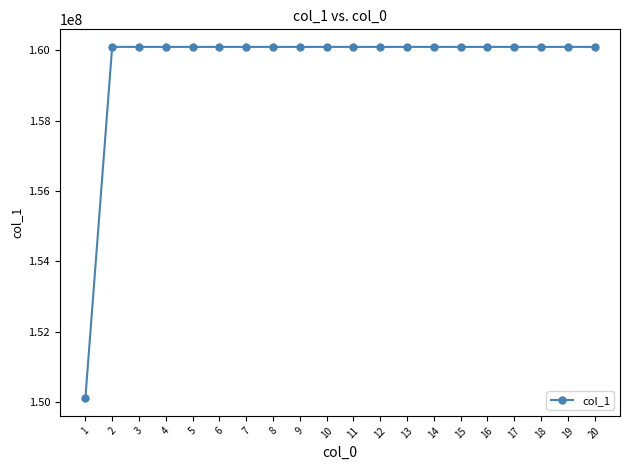

What is the minimum value shown in the chart?

150102028